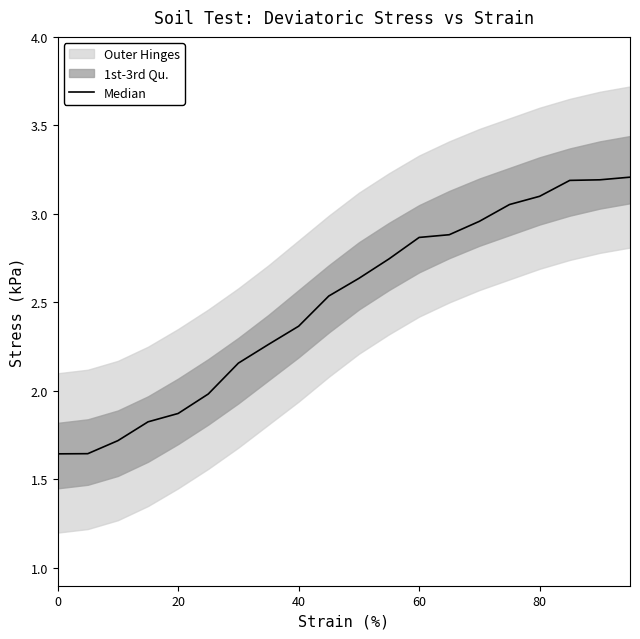

The value at 40 is 0.8. True or false?

False